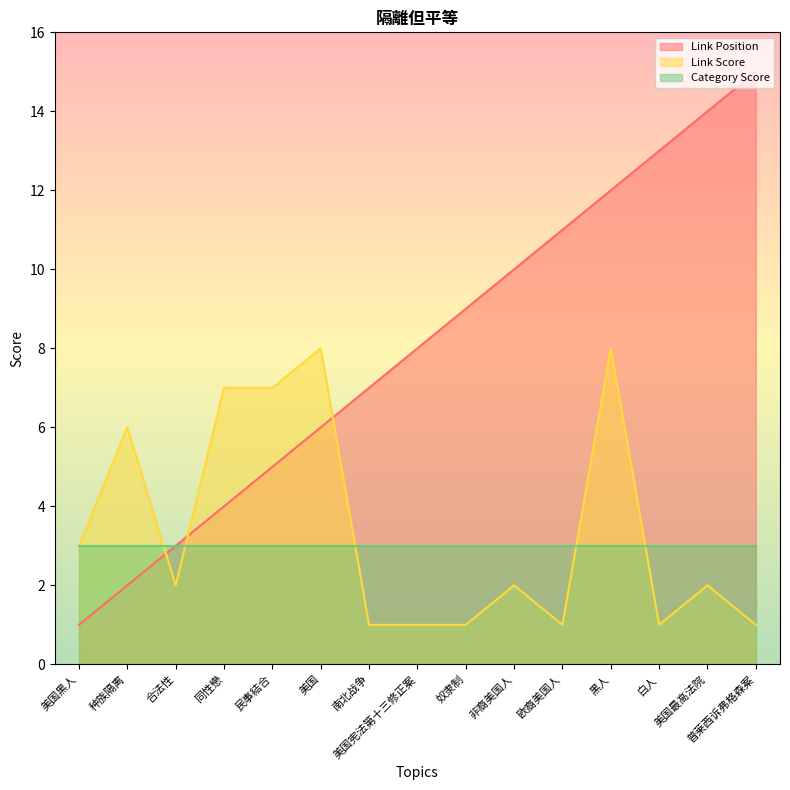

How many times do Link Position and Link Score cross each other?

3